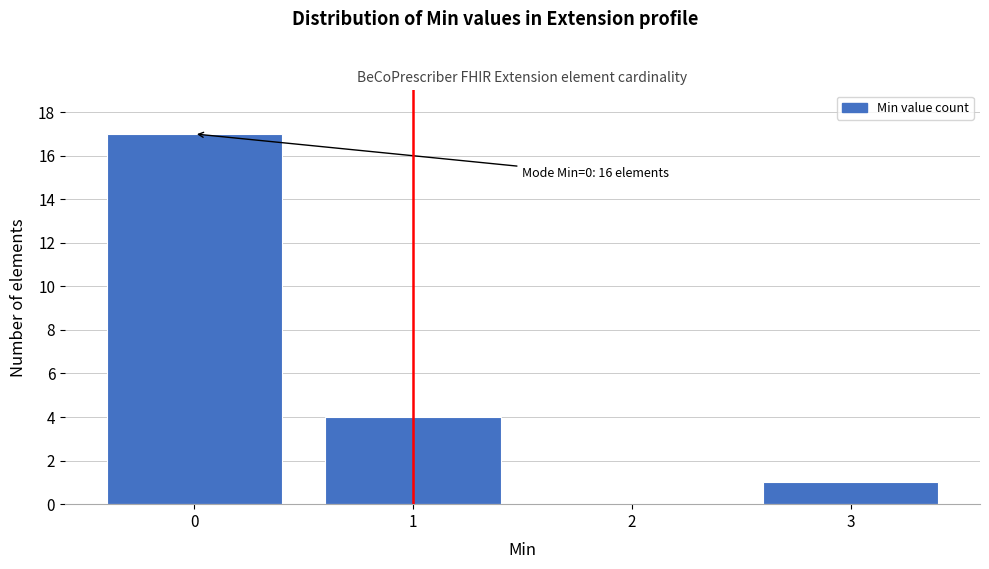

Reading right to left, extract all data points from this chart.

3=1	2=0	1=4	0=17